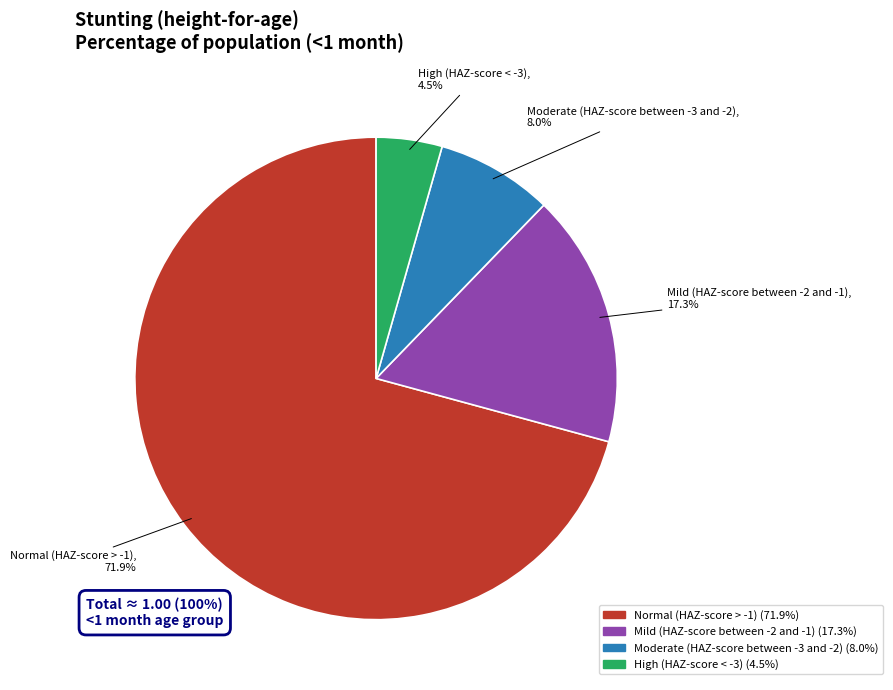

To the nearest percent, what is the combined percentage of Mild (HAZ-score between -2 and -1) and Moderate (HAZ-score between -3 and -2)?

25%